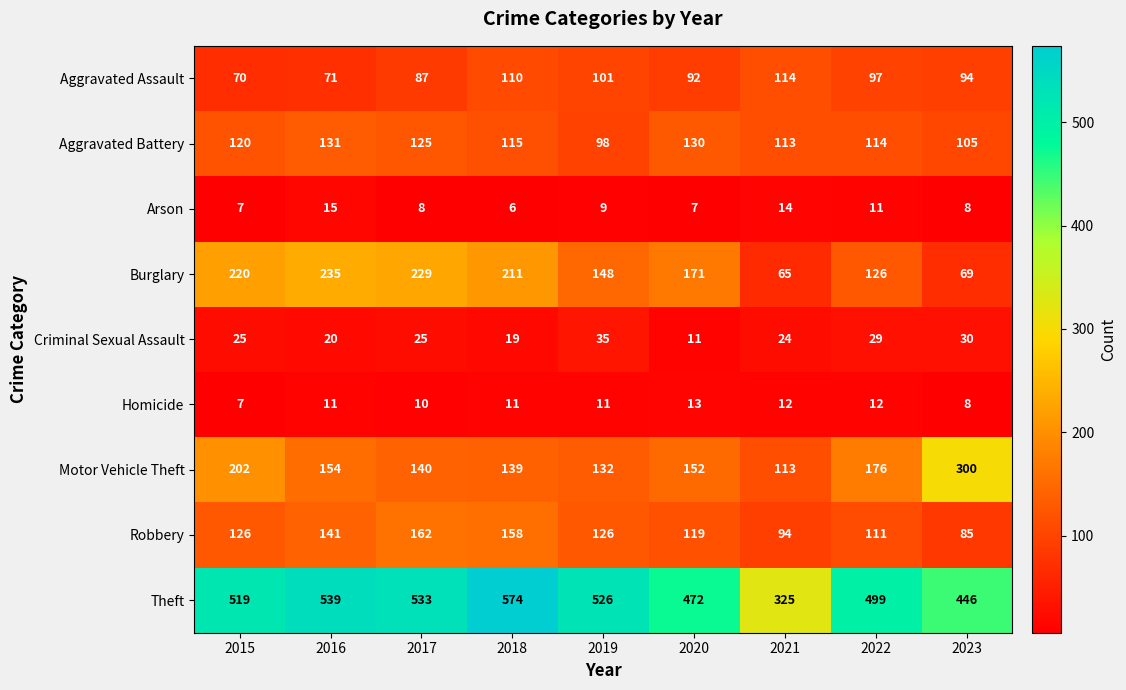

Which series has the largest total across all categories?

Theft